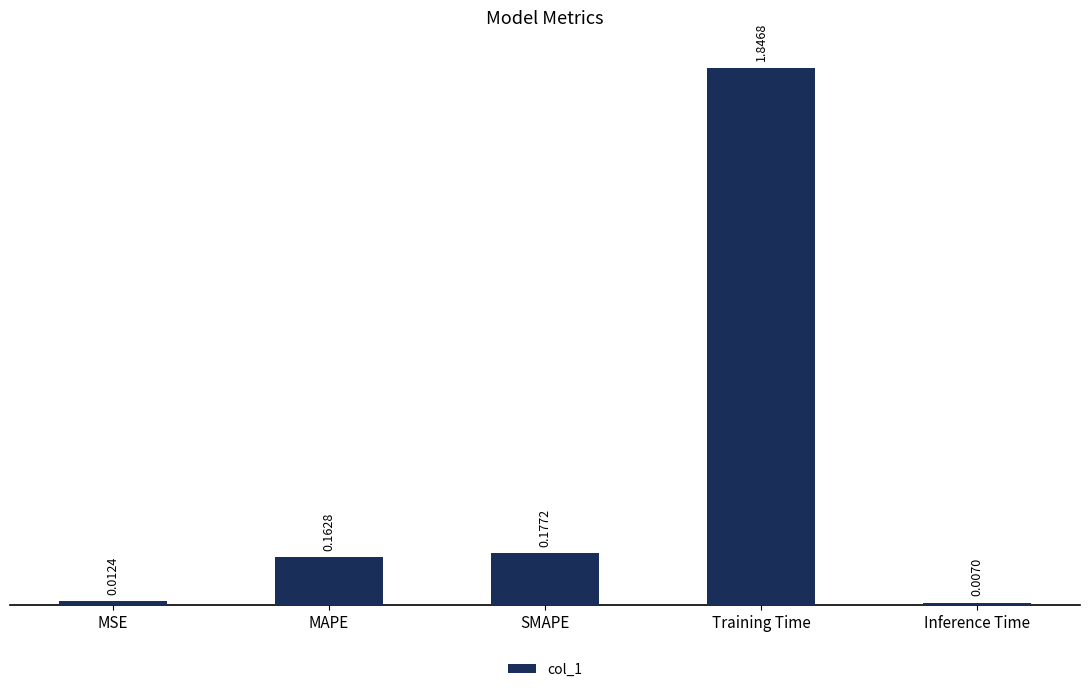

What is the average value?

0.4